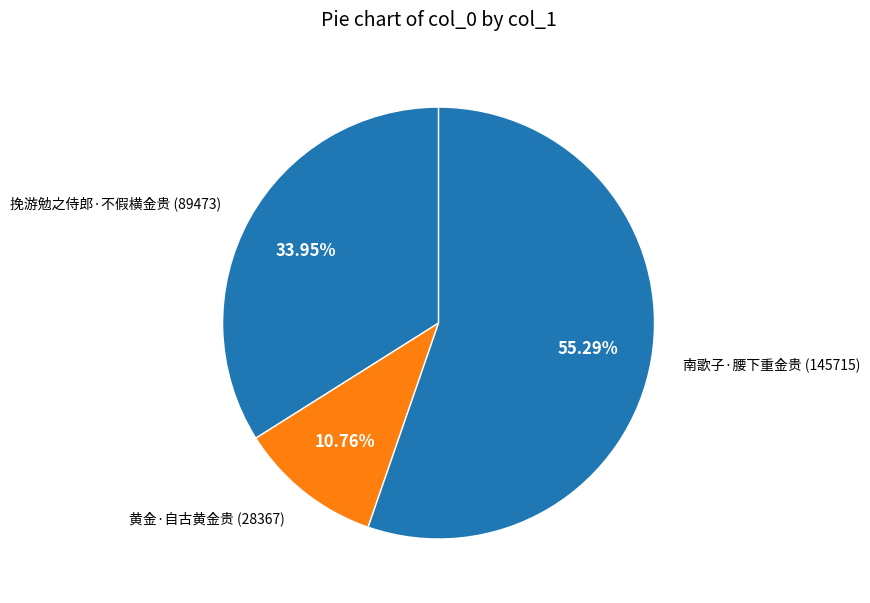

Rank the categories by value from lowest to highest.

黄金·自古黄金贵, 挽游勉之侍郎·不假横金贵, 南歌子·腰下重金贵